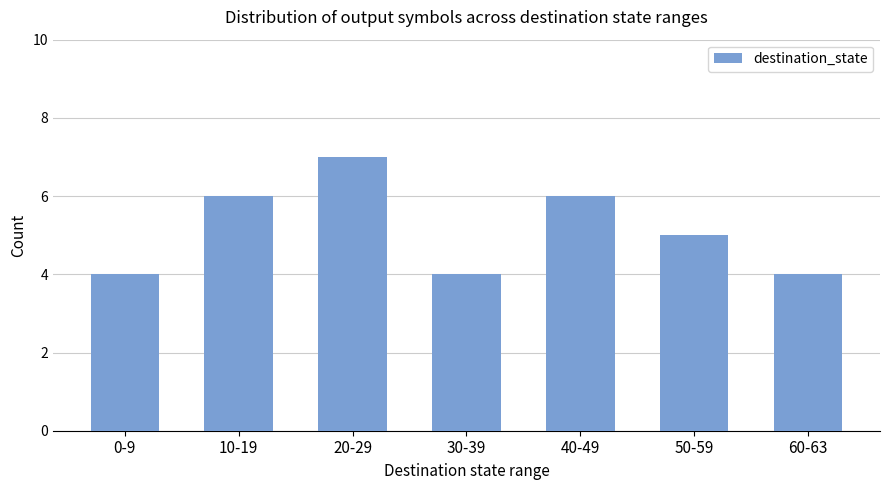

What is the average value?

5